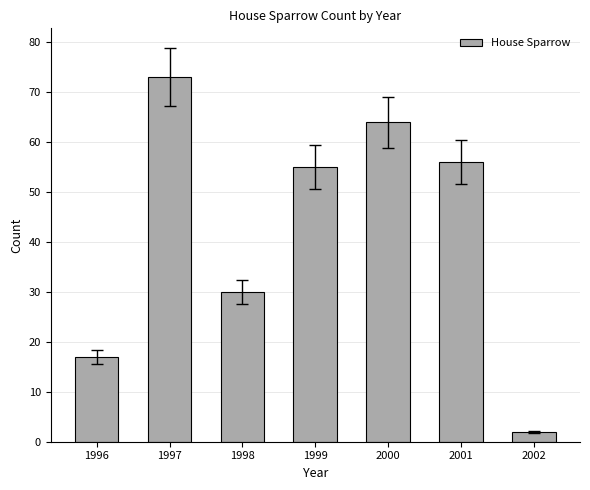

How many values are between 17 and 64?

5